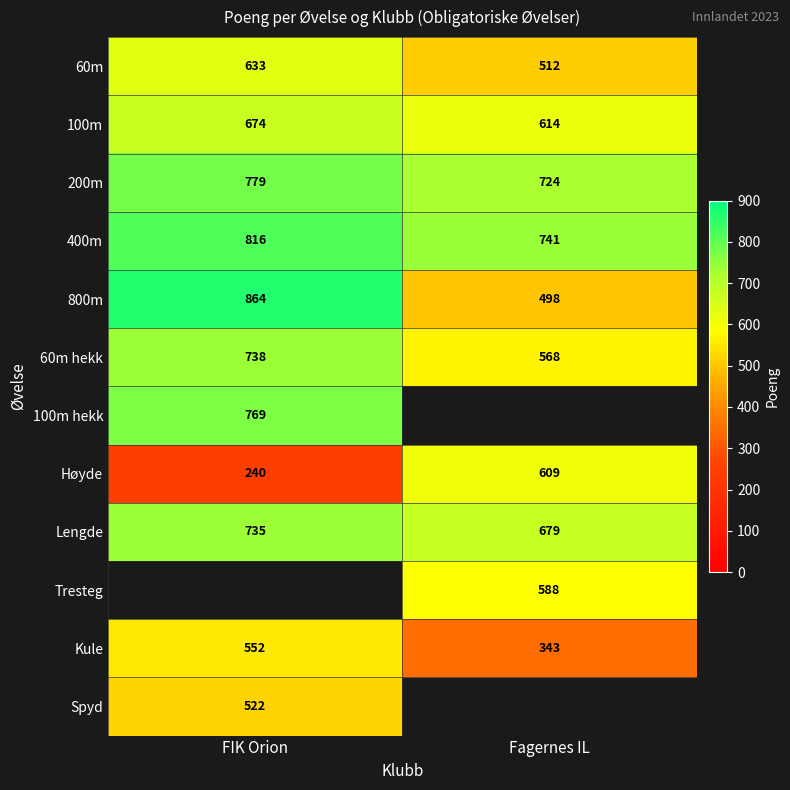

What is the sum of the 100m values at Fagernes IL and FIK Orion?

1288